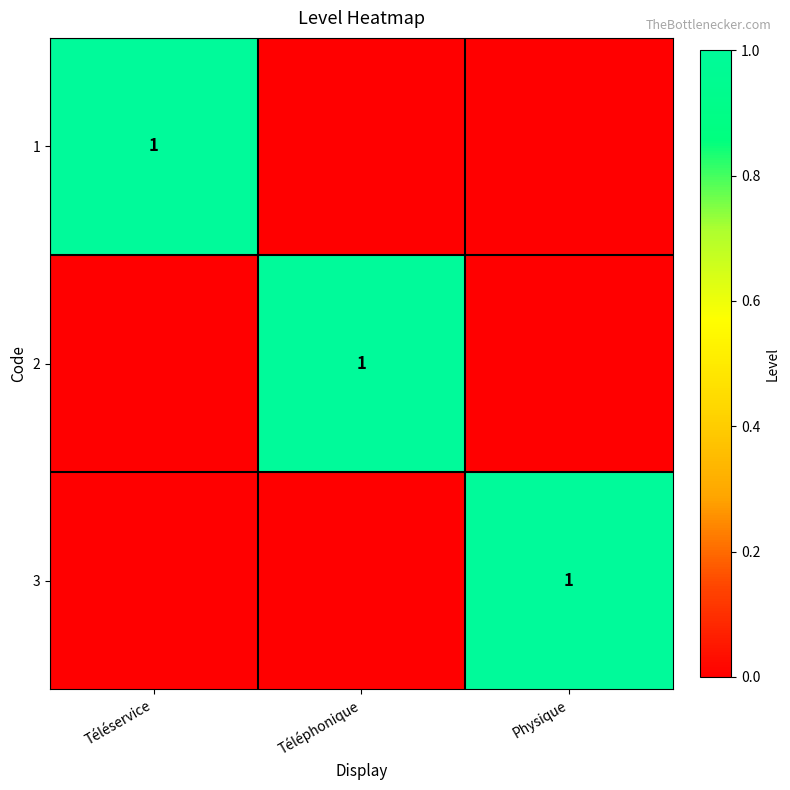

Is it true that 2 equals 1 at Téléphonique?

True